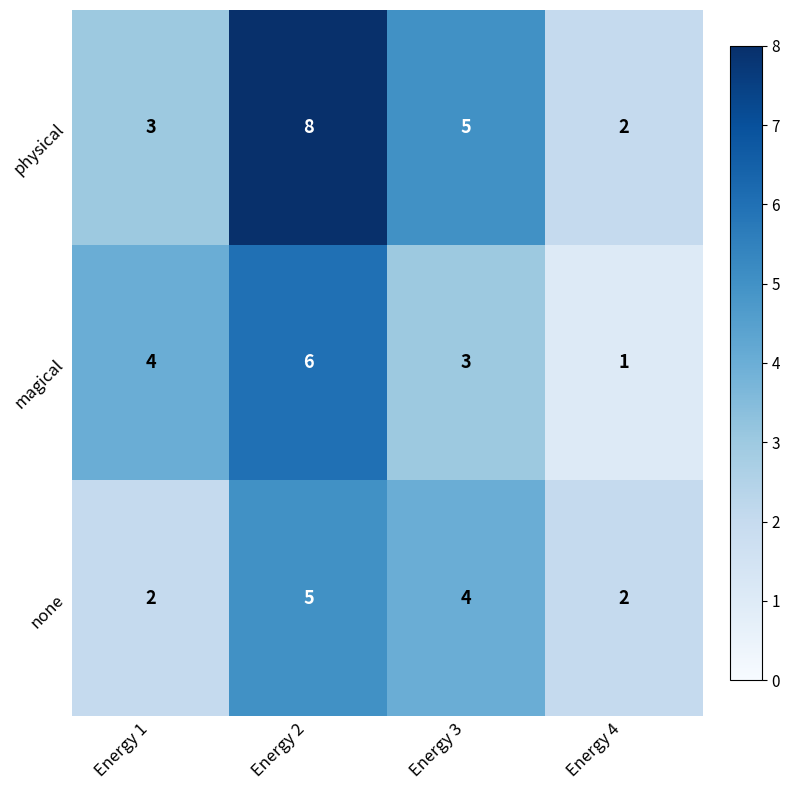

Rank the series by their average value, from lowest to highest.

none, magical, physical